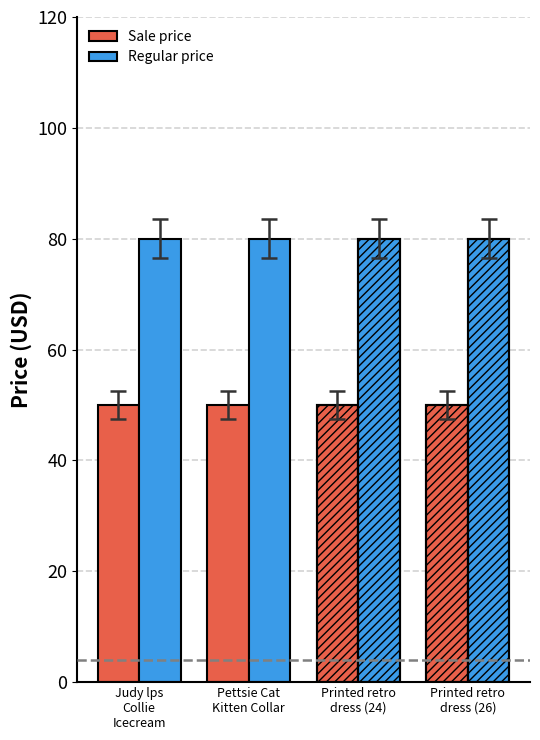

What is the label of the 4th bar from the left?

Printed retro
dress (26)